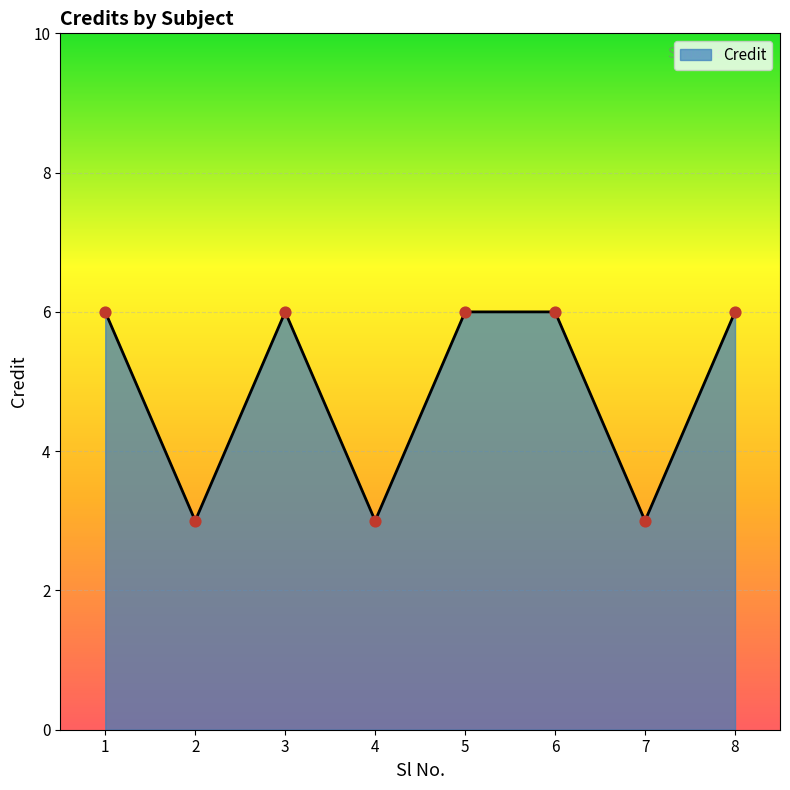

What is the change in value from 4 to 6?

+3